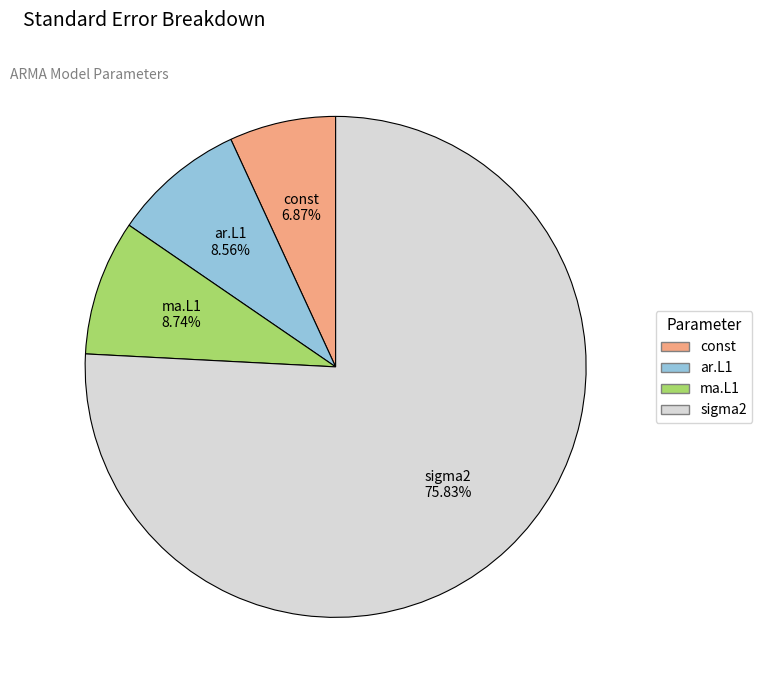

To the nearest percent, what portion does ma.L1 represent?

9%